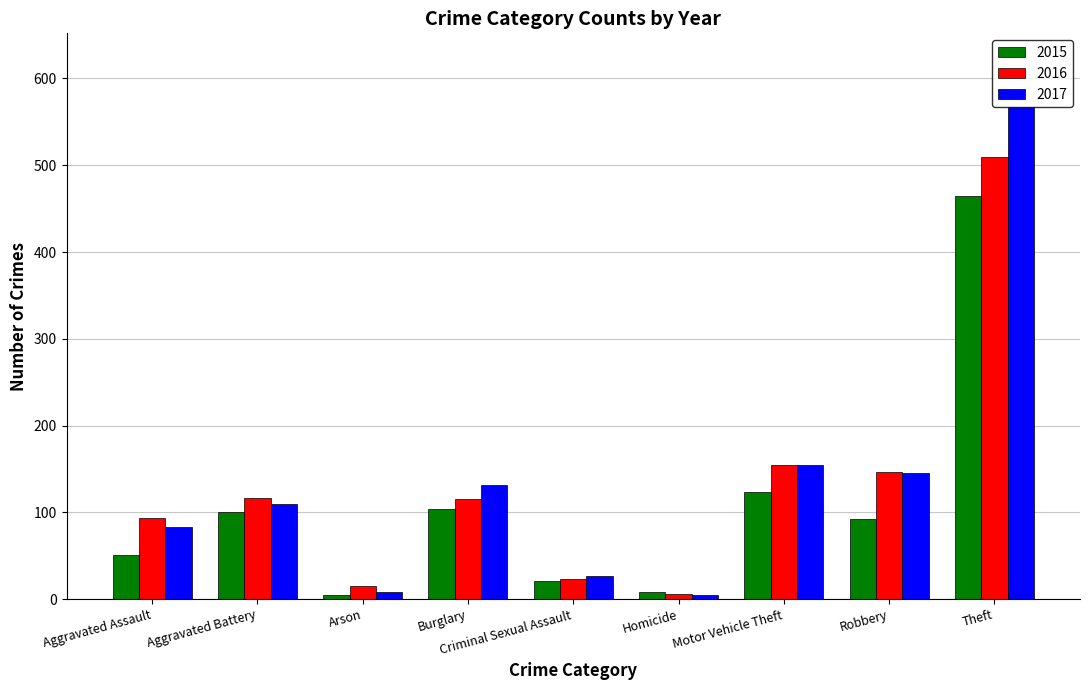

The value of 2016 at Motor Vehicle Theft is 155. True or false?

True